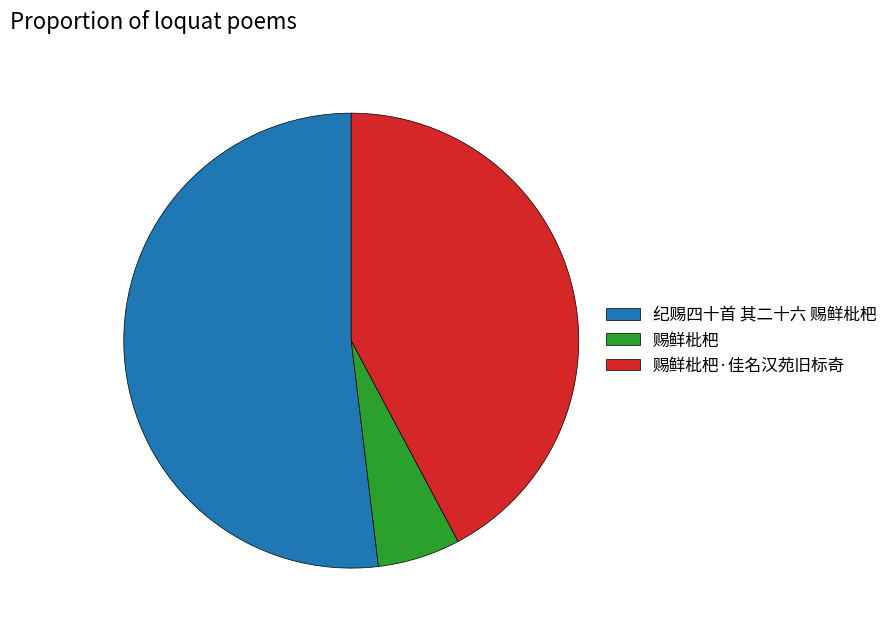

Count the number of slices in the pie.

3